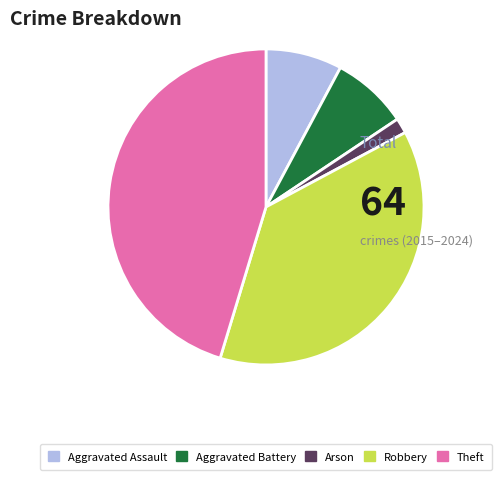

What is the ratio of the value at Aggravated Assault to the value at Aggravated Battery?

1.0